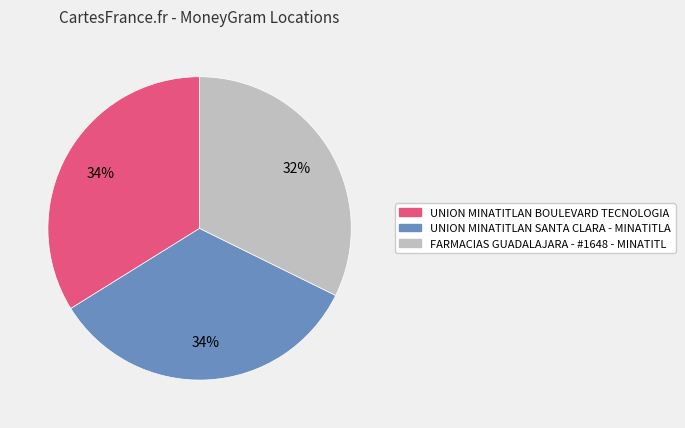

What percentage is the FARMACIAS GUADALAJARA - #1648 - MINATITL slice, to the nearest percent?

32%